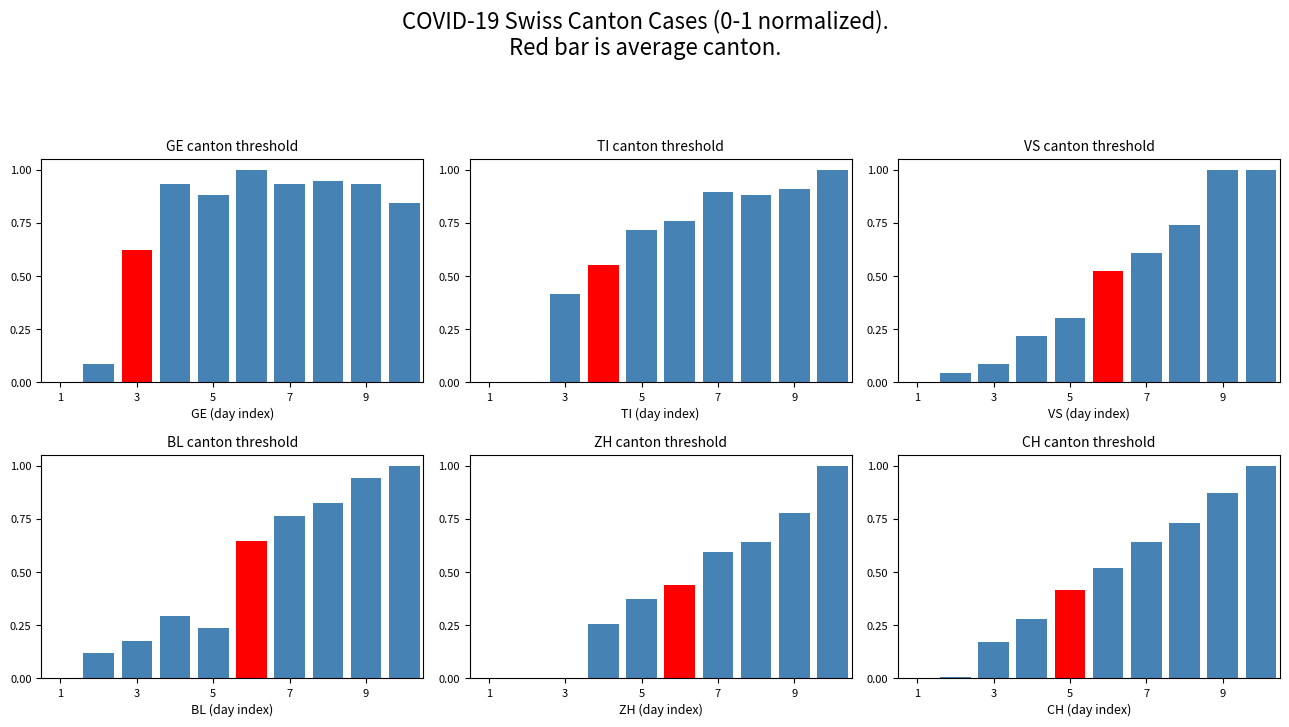

The BL series shows 0.5 at 7. True or false?

False